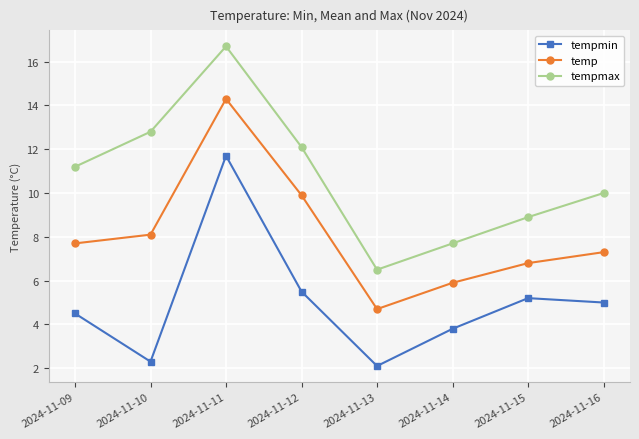

Where is the first local minimum for tempmax?

2024-11-13